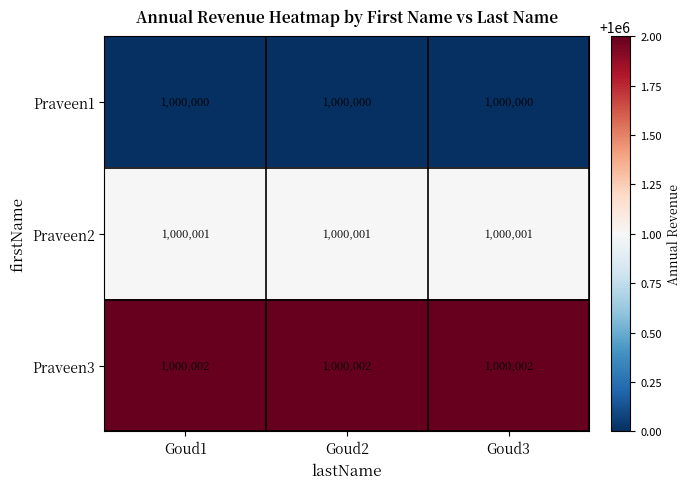

At Goud2, list the series in order from smallest to largest.

Praveen1, Praveen2, Praveen3